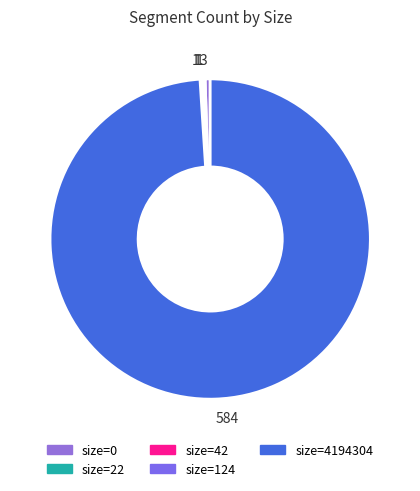

Which slice represents more than half of the pie?

4194304